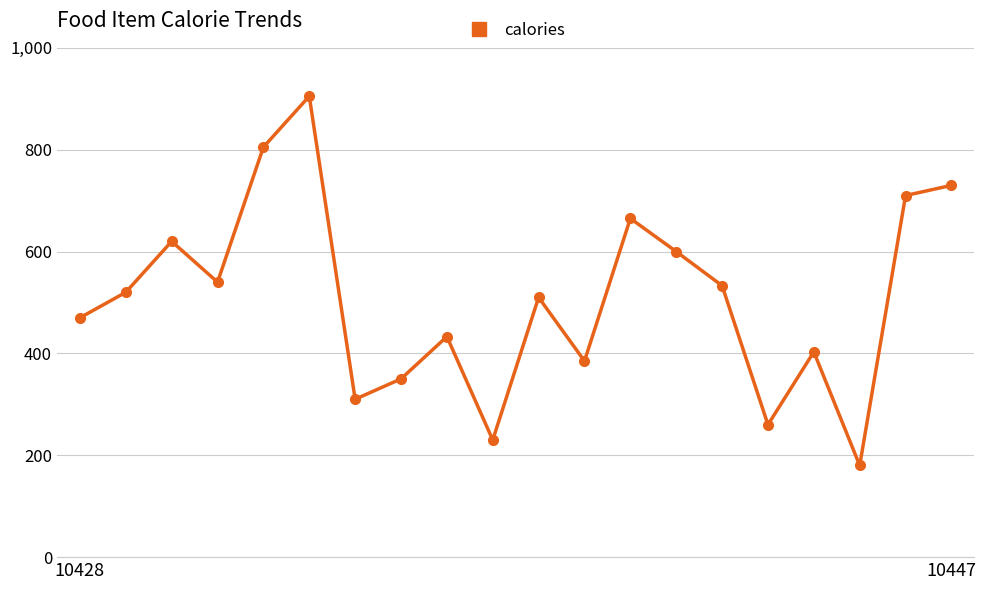

What is the sum of all values?

10159